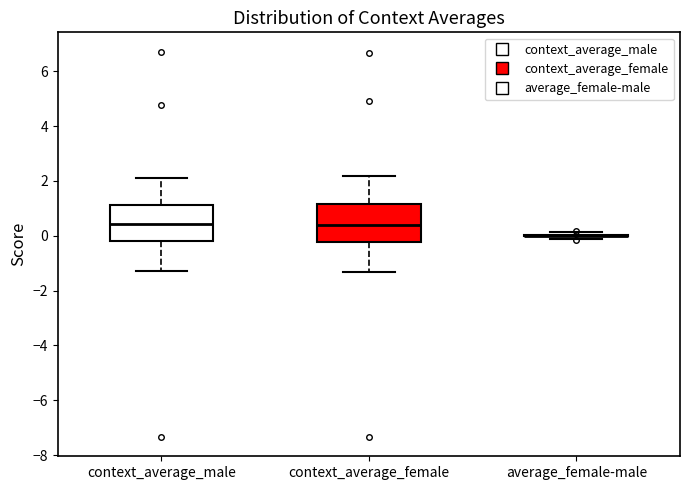

Reading left to right, read every box against the y-axis: the position of its median line, the range the box covers, and the ends of its whiskers. The values are not printed on the chart, so give them approximately, as read against the axis.

context_average_male: median 0.4, box -0.2 to 1.2, whiskers -1.2 to 2.2
context_average_female: median 0.4, box -0.2 to 1.2, whiskers -1.4 to 2.2
average_female-male: box collapsed to a line at 0.0, whiskers -0.2 to 0.2